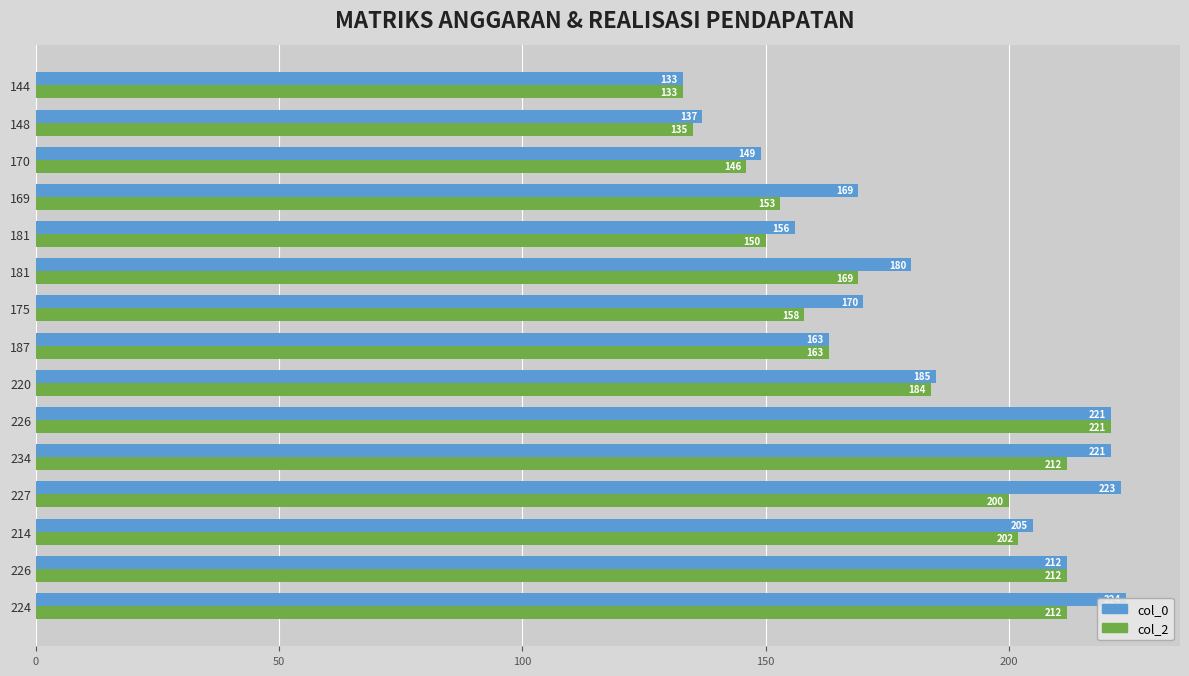

What is the maximum value shown in the chart?

224